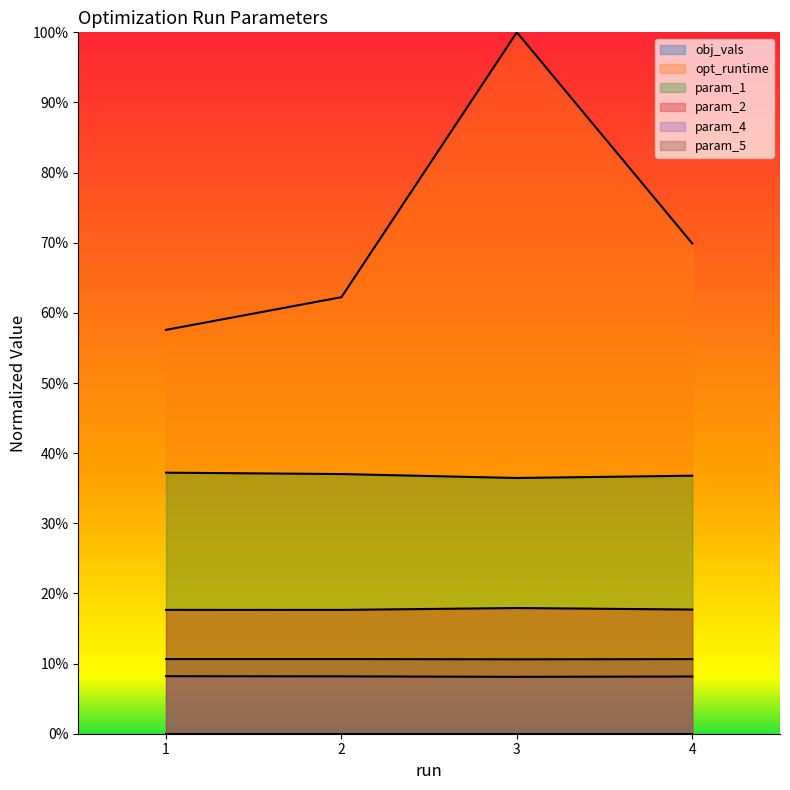

True or false: param_1 and param_2 intersect in this chart.

False